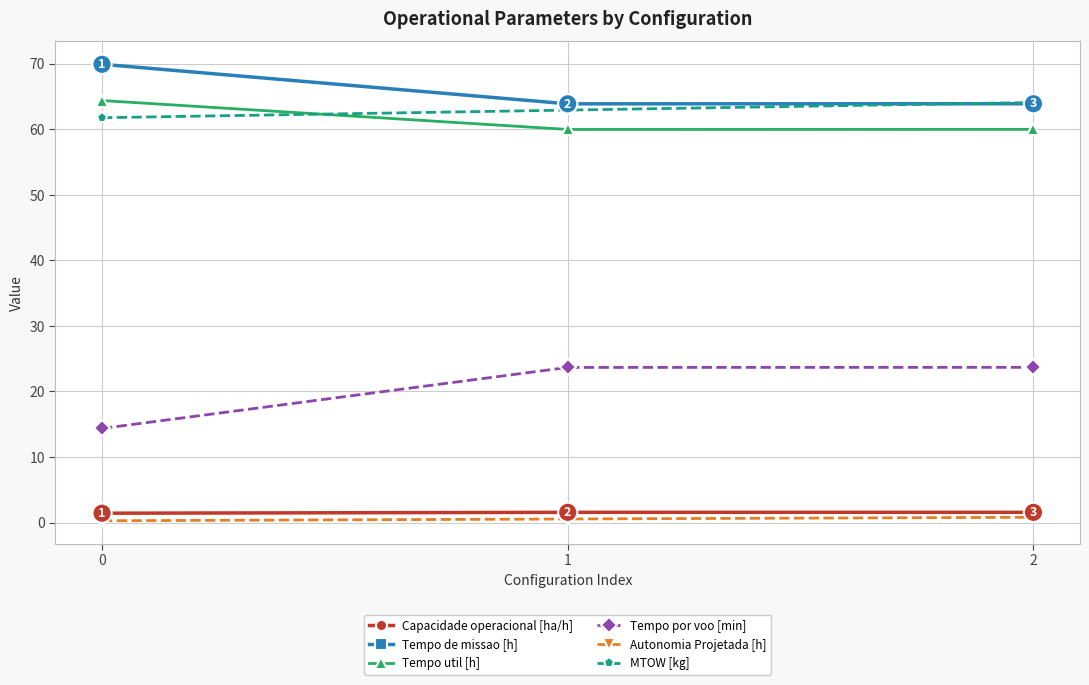

What is the total value across all series at 0?

212.1